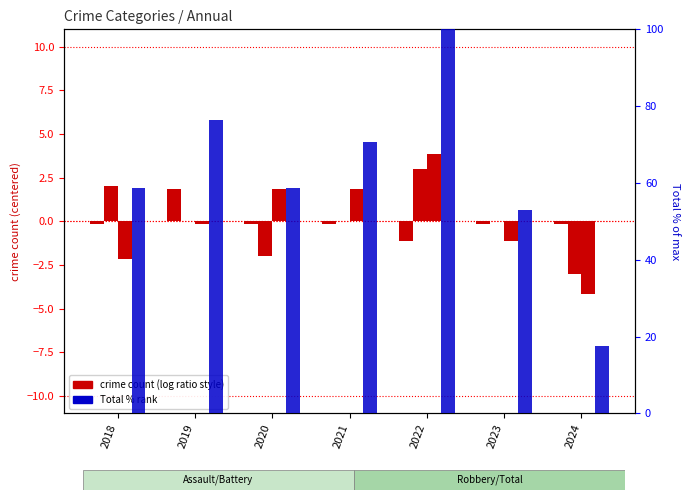

How many values in the Total (scaled) series are below 58?

2